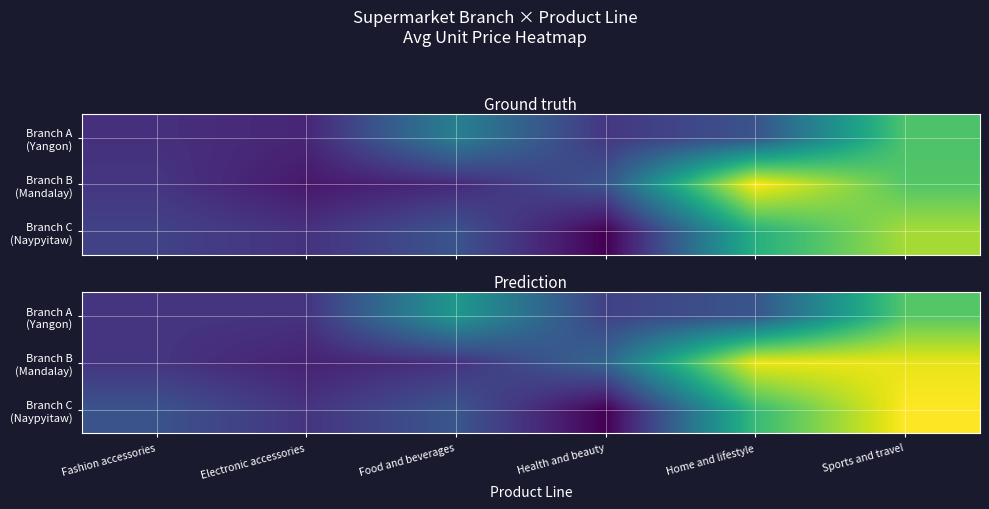

What is the highest value of the Branch A (Yangon) series?

142.1